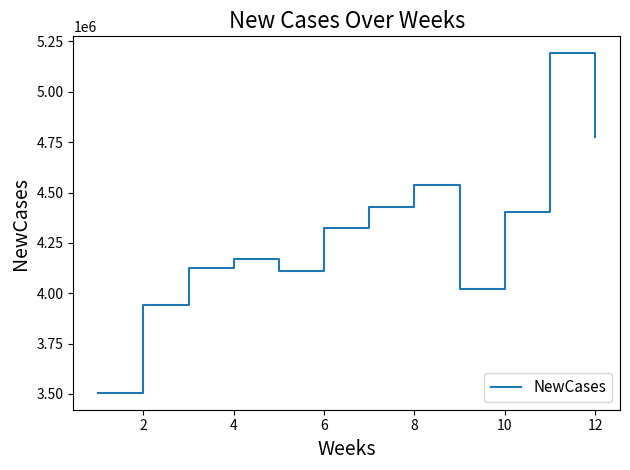

What is the smallest value displayed?

3506032